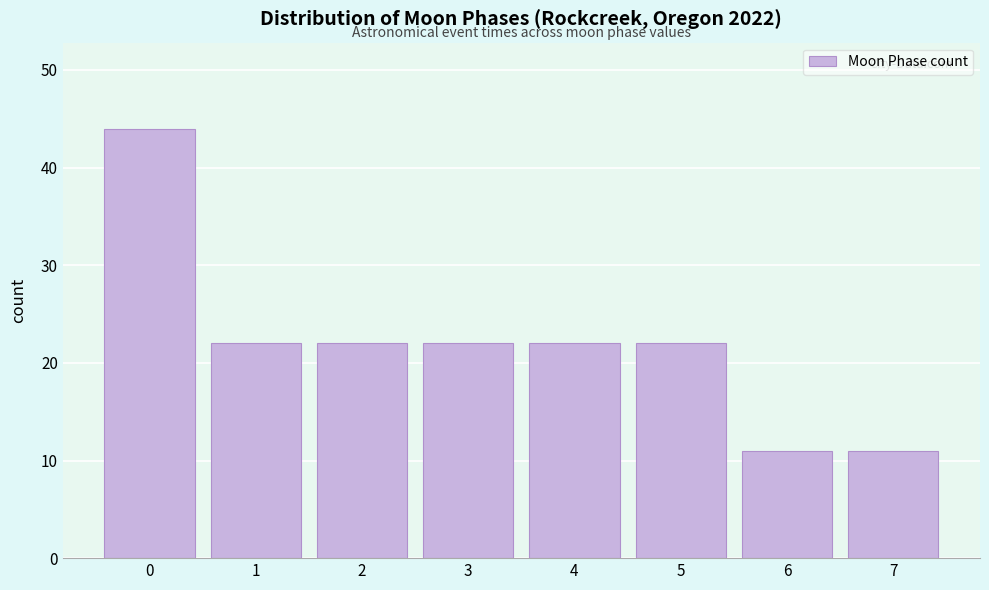

Reading left to right, list all the values displayed in this chart.

0=44	1=22	2=22	3=22	4=22	5=22	6=11	7=11